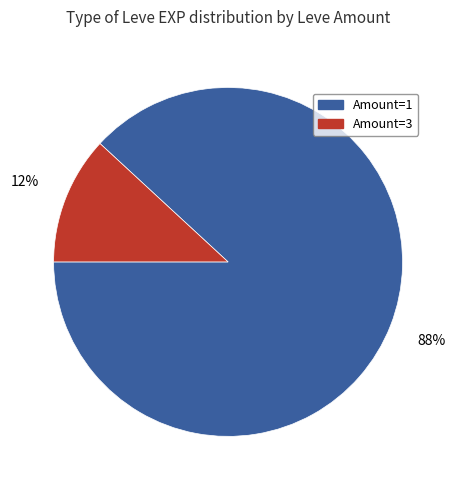

To the nearest percent, what is the average slice percentage?

50%